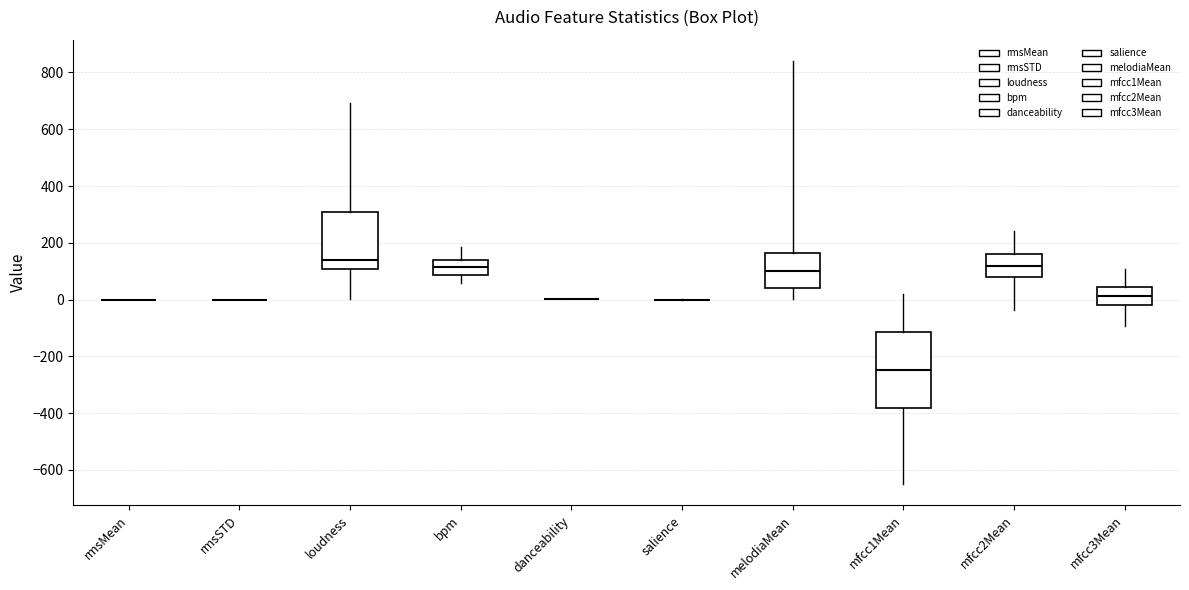

Where does the lower whisker of the box for bpm end on the y-axis? The values are not printed on the chart, so give them approximately, as read against the axis.

60